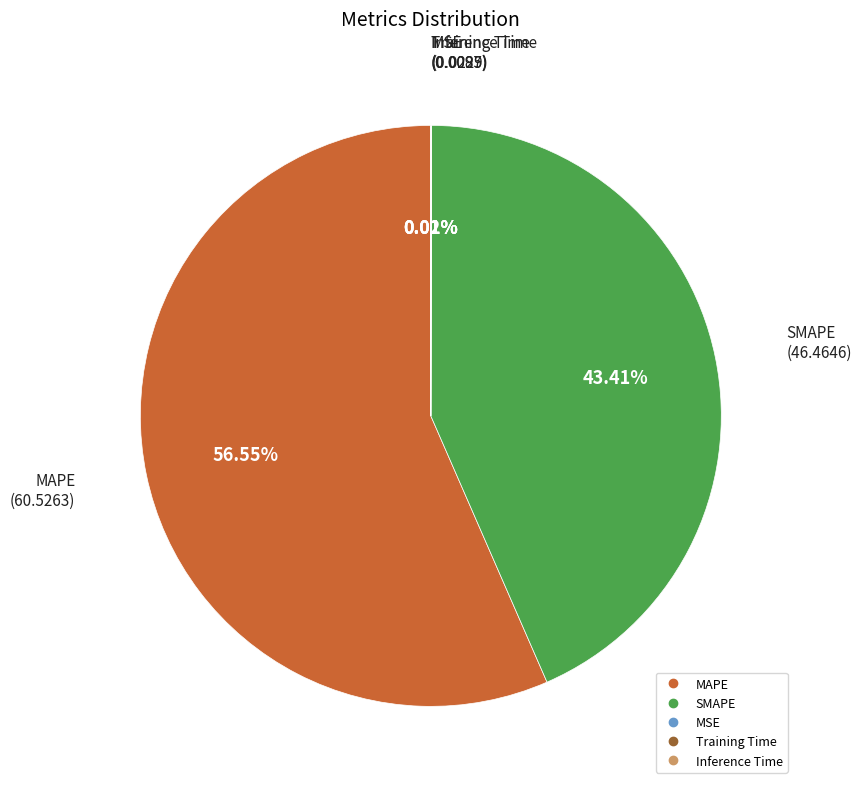

Which slice is the largest?

MAPE